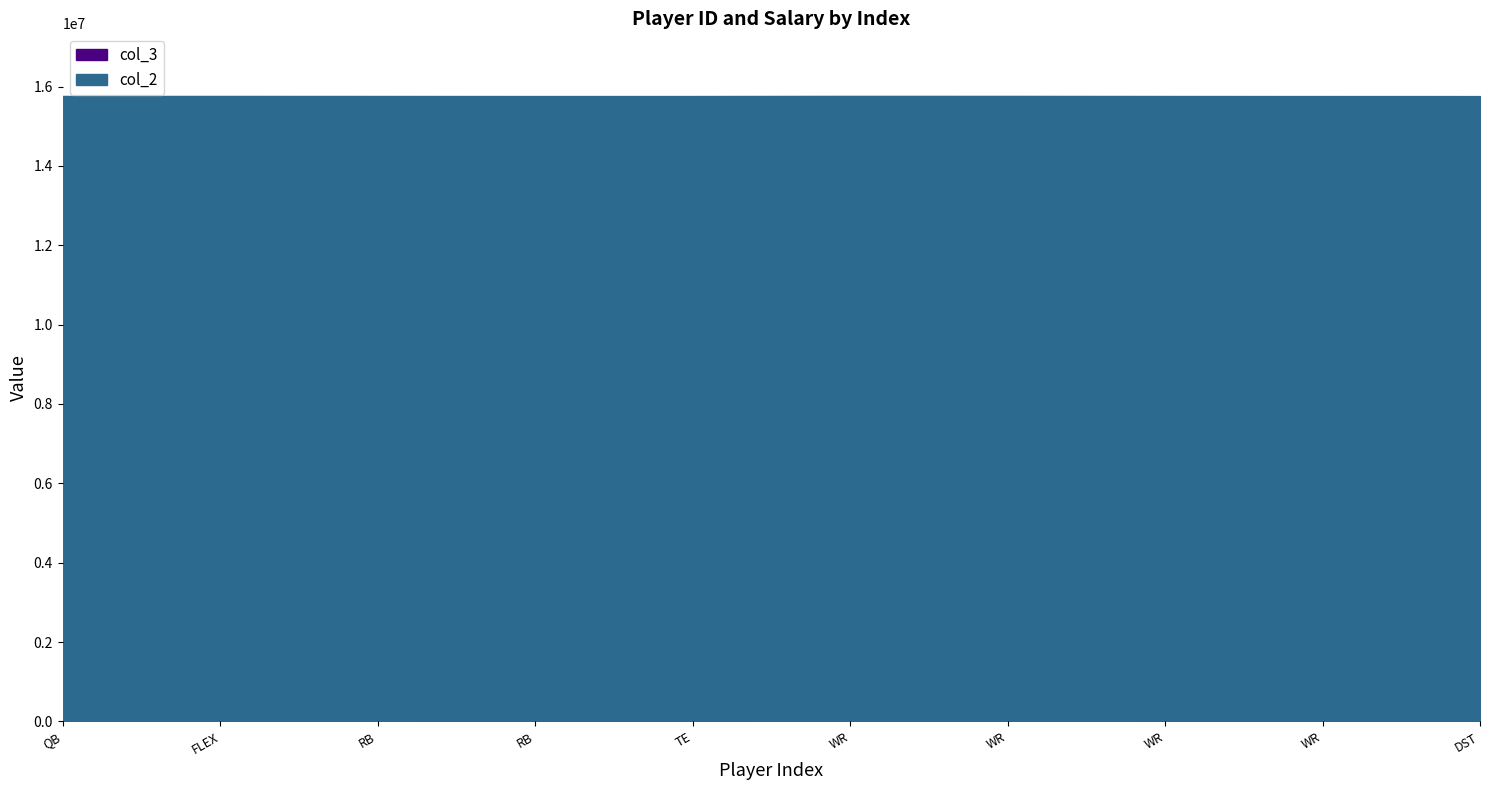

True or false: col_3 and col_2 cross at least once.

False